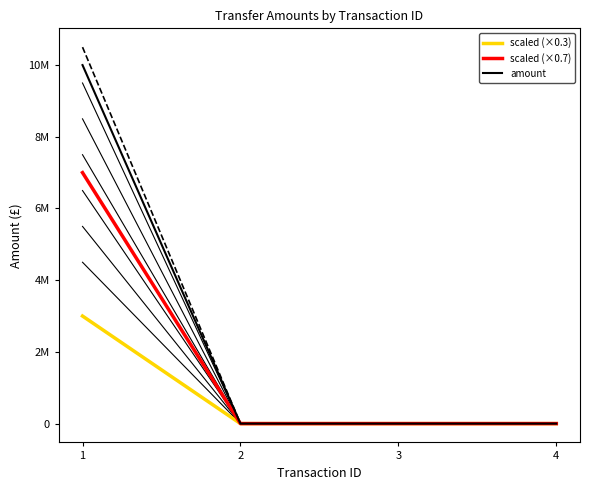

How many data points in scaled (×0.3) are above 0?

1